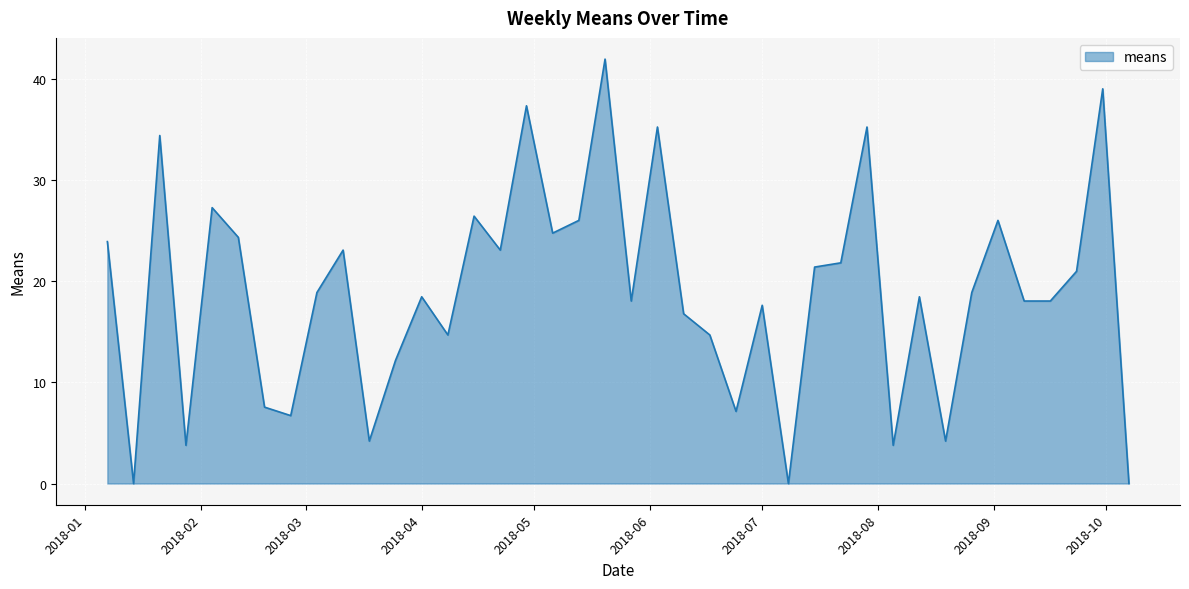

What is the greatest value displayed?

42.0